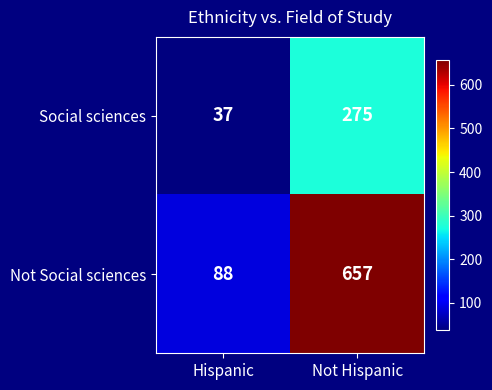

Rank the series by their maximum value, from lowest to highest.

Social sciences, Not Social sciences